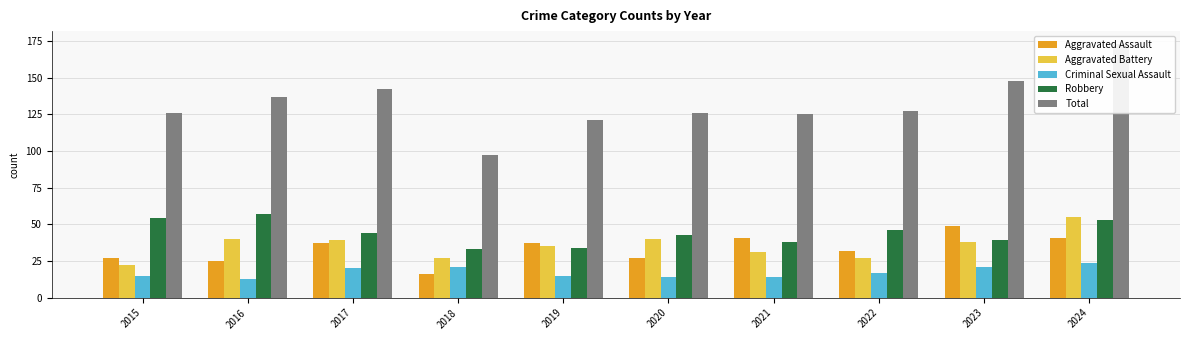

At which label does Aggravated Battery reach its peak?

2024